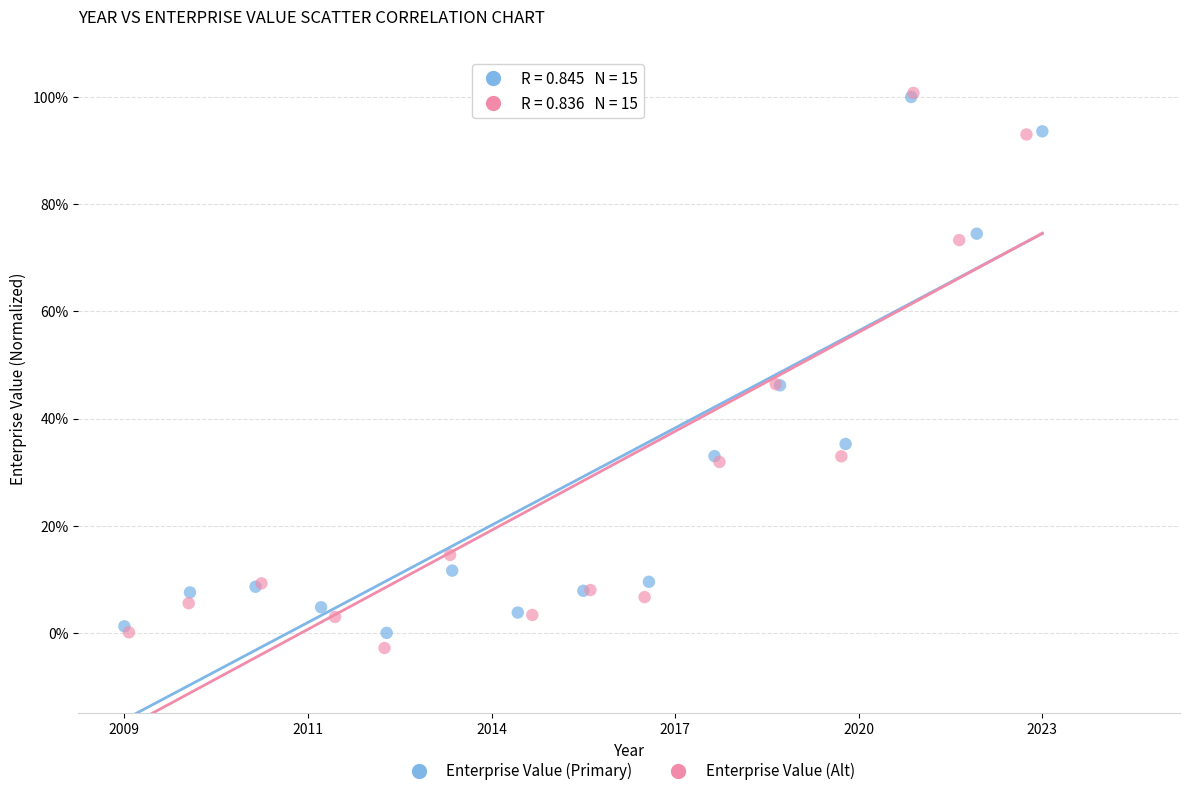

Which series reaches the minimum Y coordinate?

Enterprise Value (Alt)